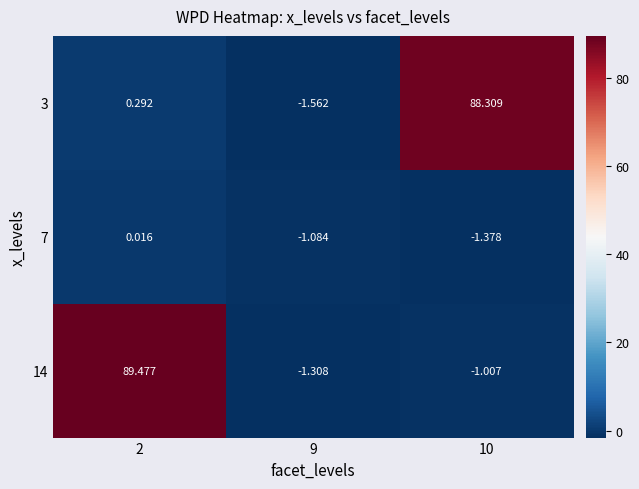

Which series has the largest range (max minus min)?

14